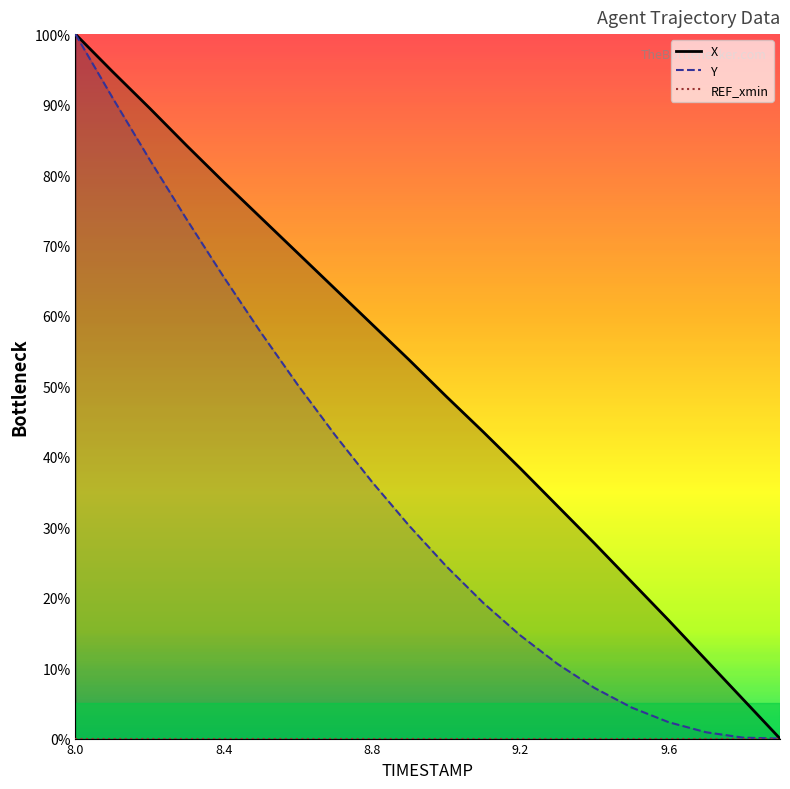

How many lines are shown in the chart?

3